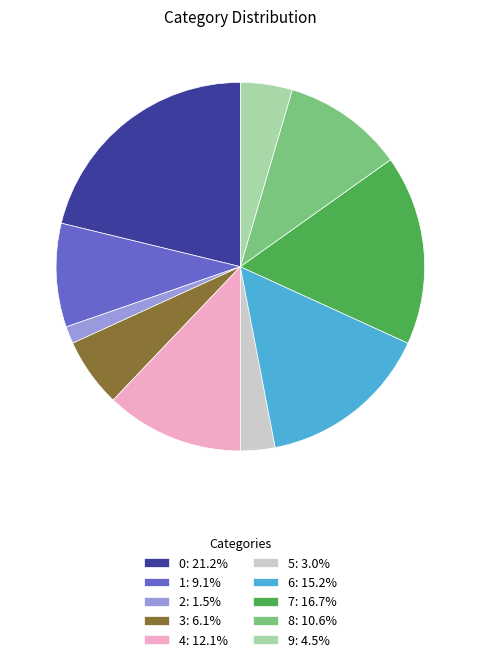

Does 2: 1.5% represent more than half of the total?

No